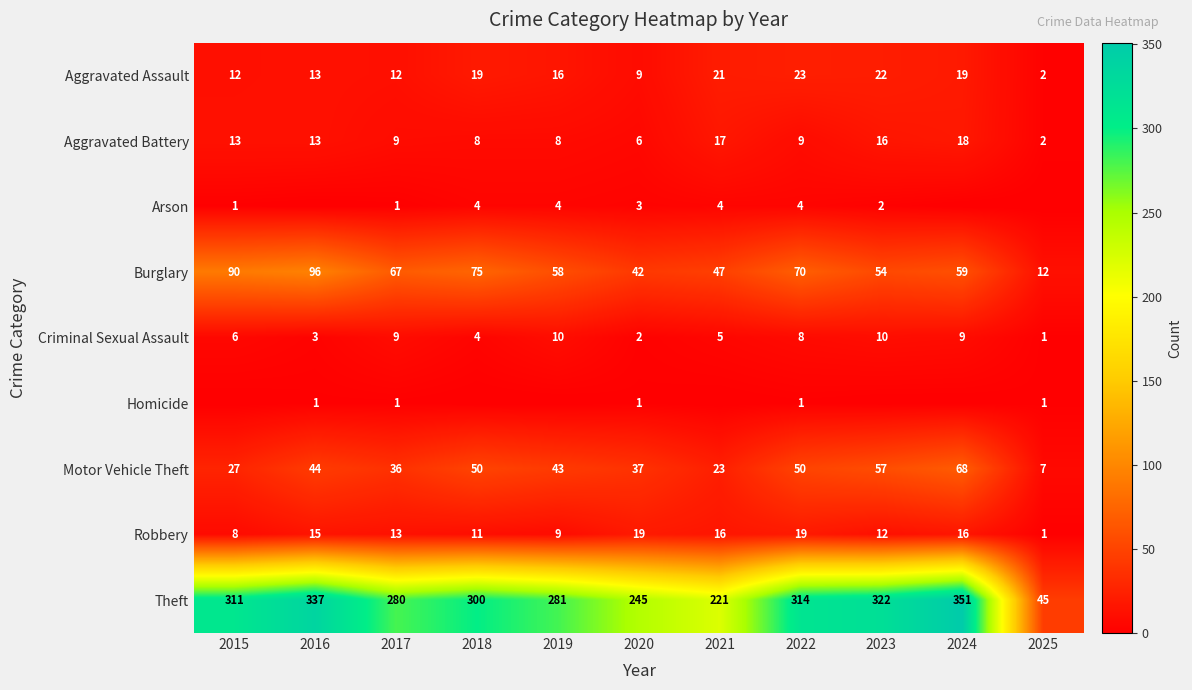

Is it true that Aggravated Battery equals 8 at 2018?

True